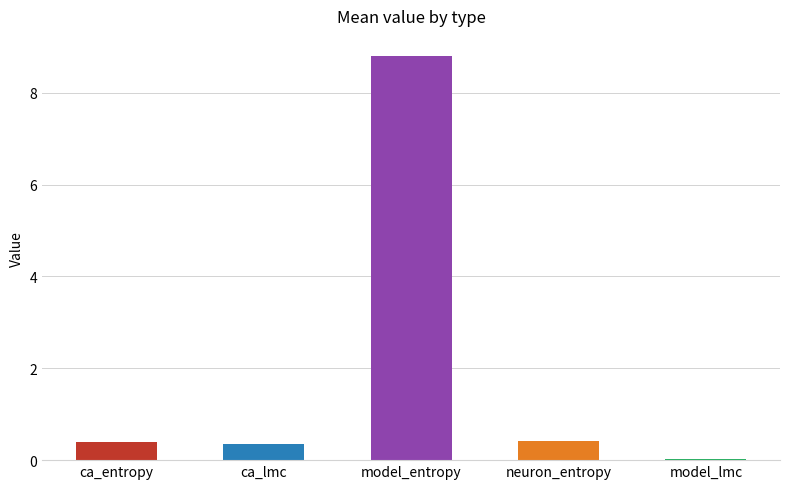

What is the sum of all values?

10.0